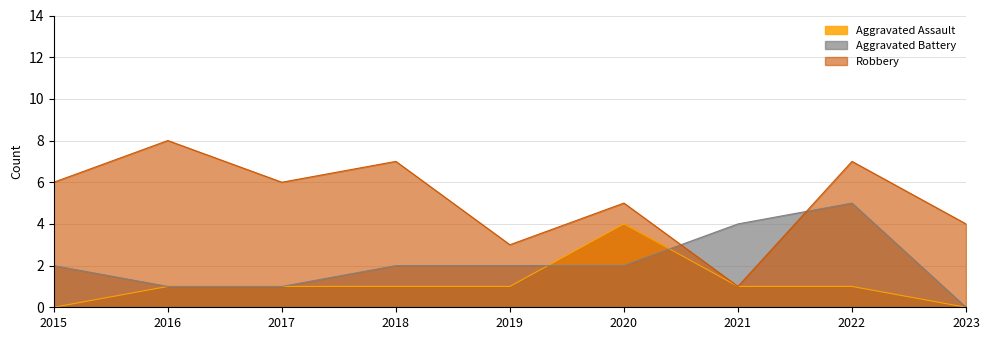

Reading right to left, what are all the values shown in this chart?

Aggravated Assault: 0	1	1	4	1	1	1	1	0
Aggravated Battery: 0	5	4	2	2	2	1	1	2
Robbery: 4	7	1	5	3	7	6	8	6